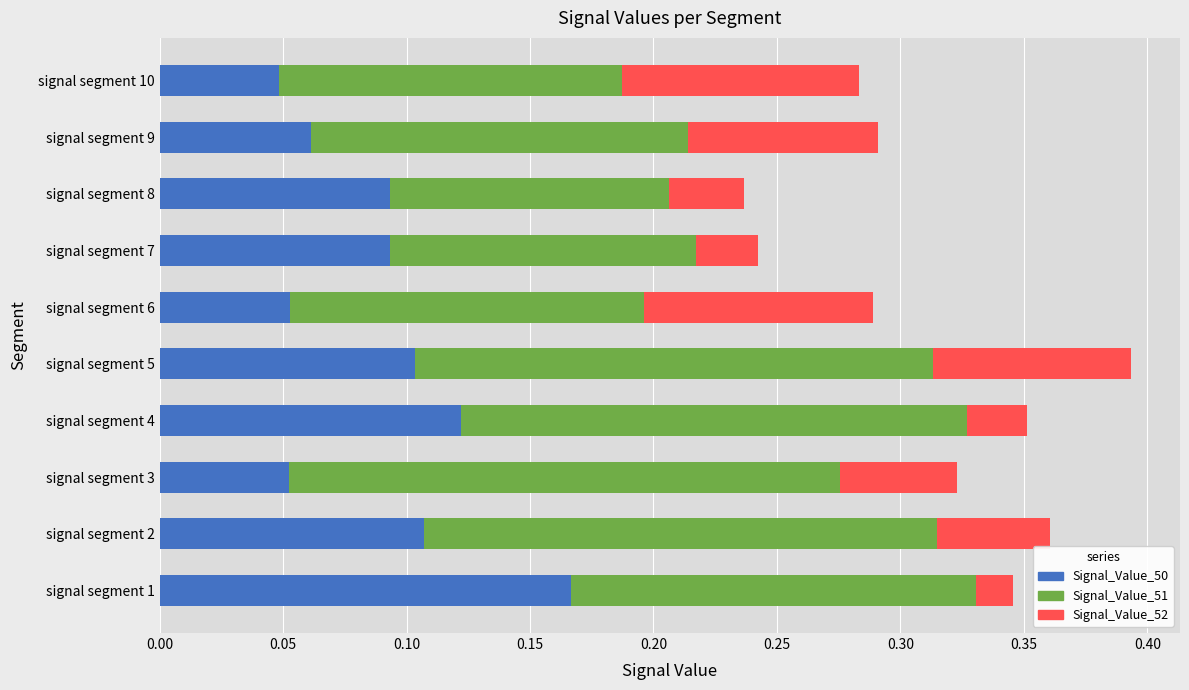

The Signal_Value_50 series shows 0.1 at signal segment 3. True or false?

True